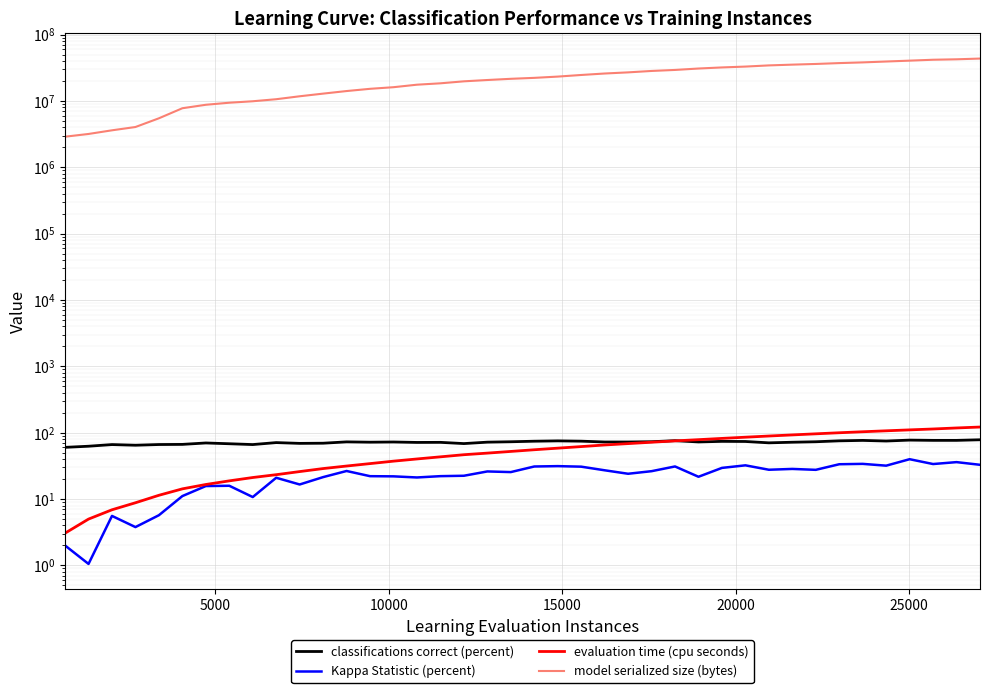

True or false: model serialized size (bytes) and Kappa Statistic (percent) intersect in this chart.

False